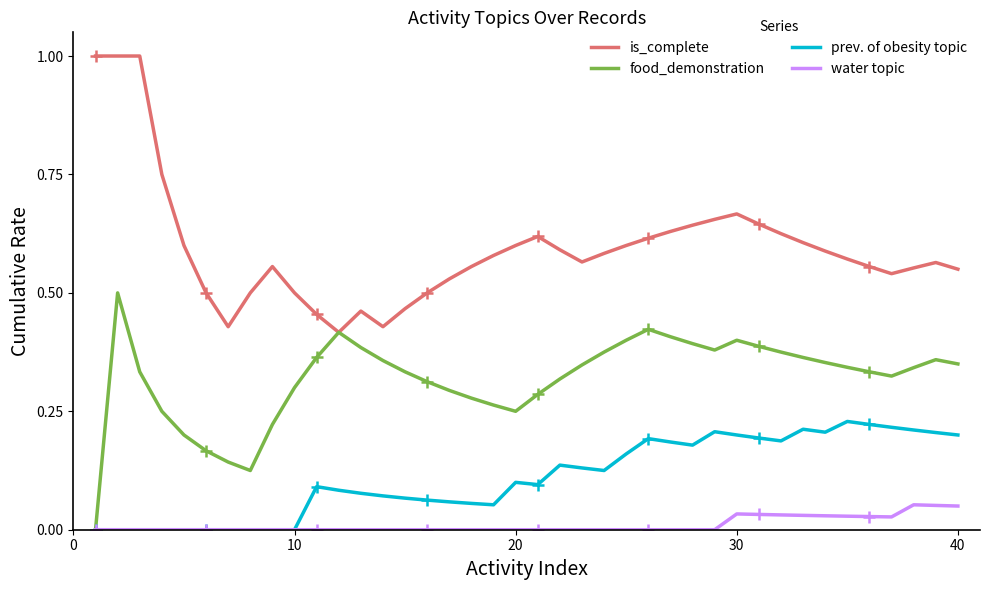

What is the difference between the maximum and second lowest values in the food_demonstration series?

0.4